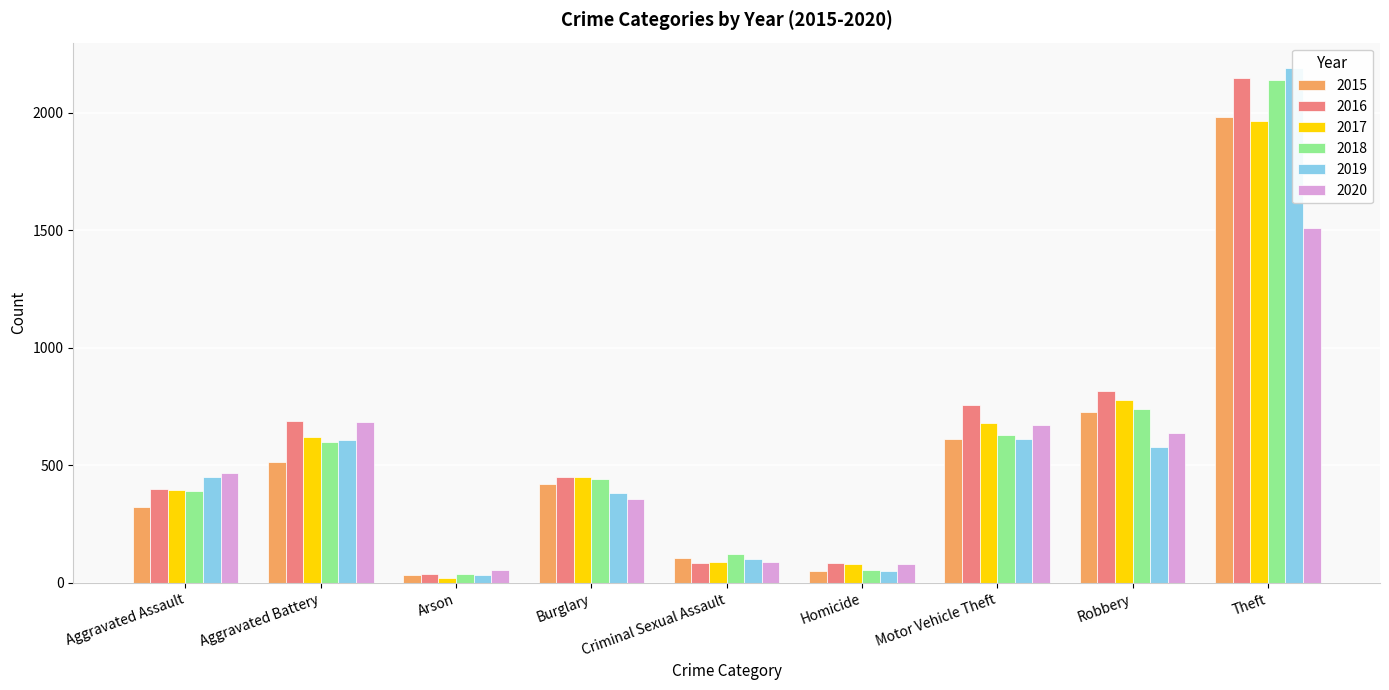

Reading left to right, list all the values displayed in this chart.

2015: Aggravated Assault=323	Aggravated Battery=515	Arson=35	Burglary=421	Criminal Sexual Assault=105	Homicide=50	Motor Vehicle Theft=614	Robbery=726	Theft=1981
2016: Aggravated Assault=402	Aggravated Battery=691	Arson=40	Burglary=451	Criminal Sexual Assault=87	Homicide=87	Motor Vehicle Theft=756	Robbery=819	Theft=2148
2017: Aggravated Assault=396	Aggravated Battery=623	Arson=23	Burglary=453	Criminal Sexual Assault=91	Homicide=82	Motor Vehicle Theft=680	Robbery=780	Theft=1968
2018: Aggravated Assault=392	Aggravated Battery=600	Arson=37	Burglary=443	Criminal Sexual Assault=123	Homicide=56	Motor Vehicle Theft=631	Robbery=741	Theft=2140
2019: Aggravated Assault=452	Aggravated Battery=608	Arson=32	Burglary=383	Criminal Sexual Assault=102	Homicide=53	Motor Vehicle Theft=611	Robbery=577	Theft=2190
2020: Aggravated Assault=466	Aggravated Battery=686	Arson=55	Burglary=357	Criminal Sexual Assault=89	Homicide=81	Motor Vehicle Theft=673	Robbery=637	Theft=1512